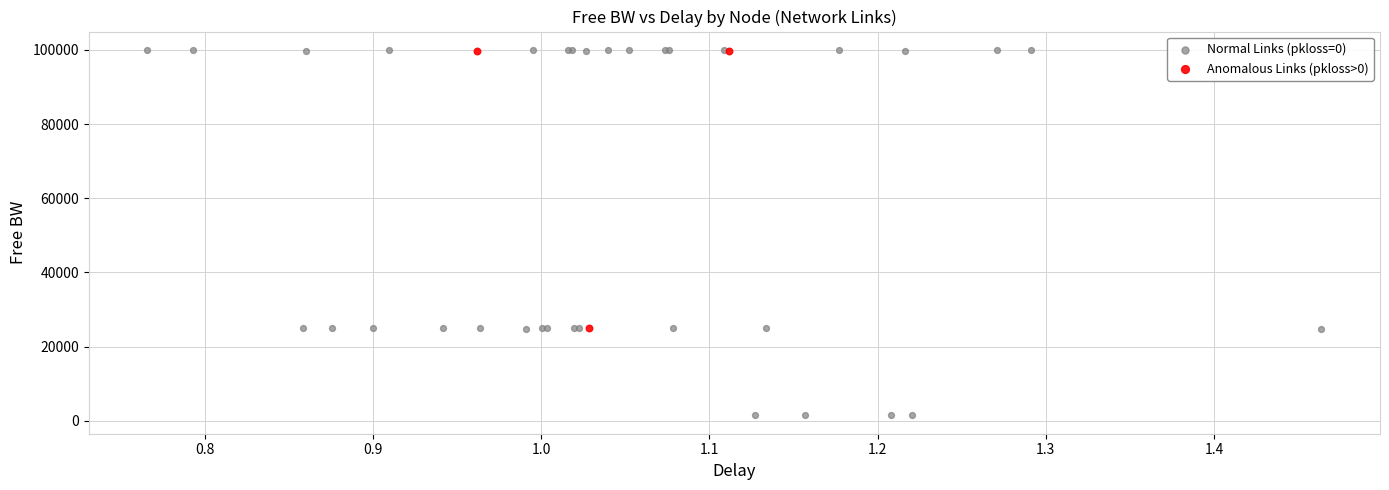

Which series has the largest Y range (max minus min)?

Normal Links (pkloss=0)